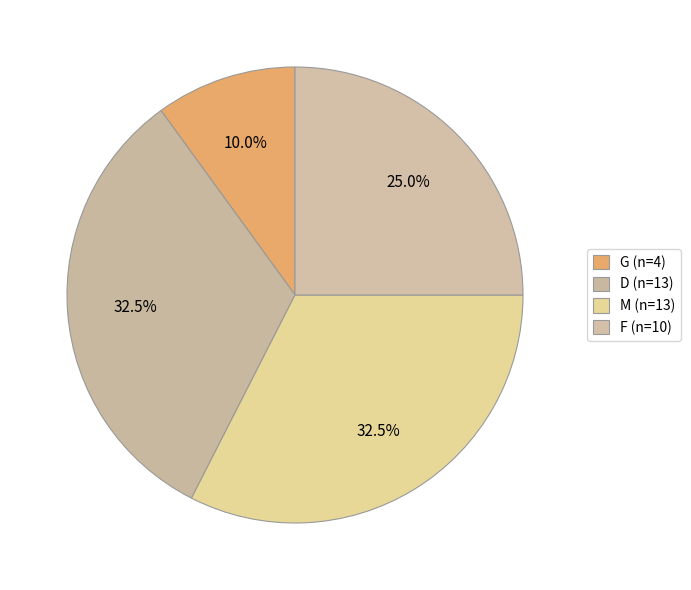

To the nearest percent, what percentage of the pie is F?

25%